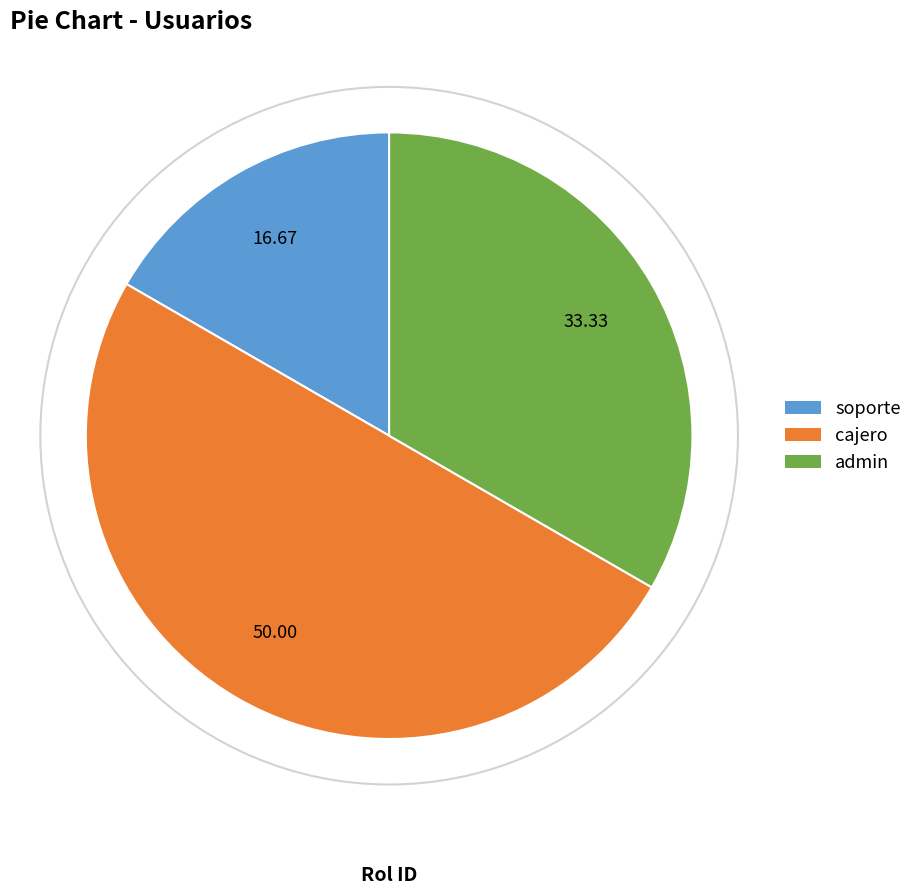

Rank the categories by value from lowest to highest.

soporte, admin, cajero